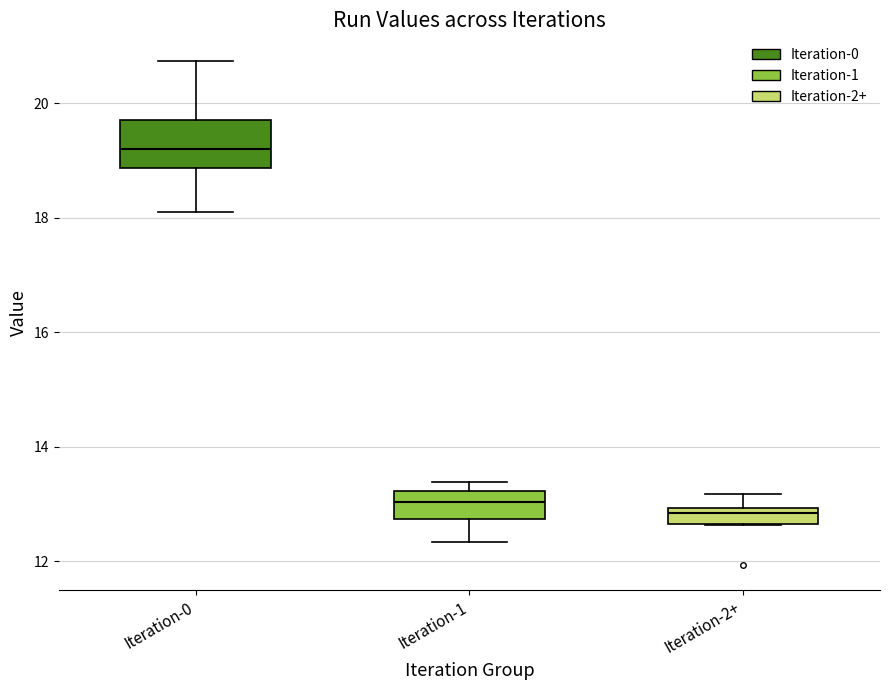

Where does the lower whisker of the box for Iteration-1 end on the y-axis? The values are not printed on the chart, so give them approximately, as read against the axis.

12.4